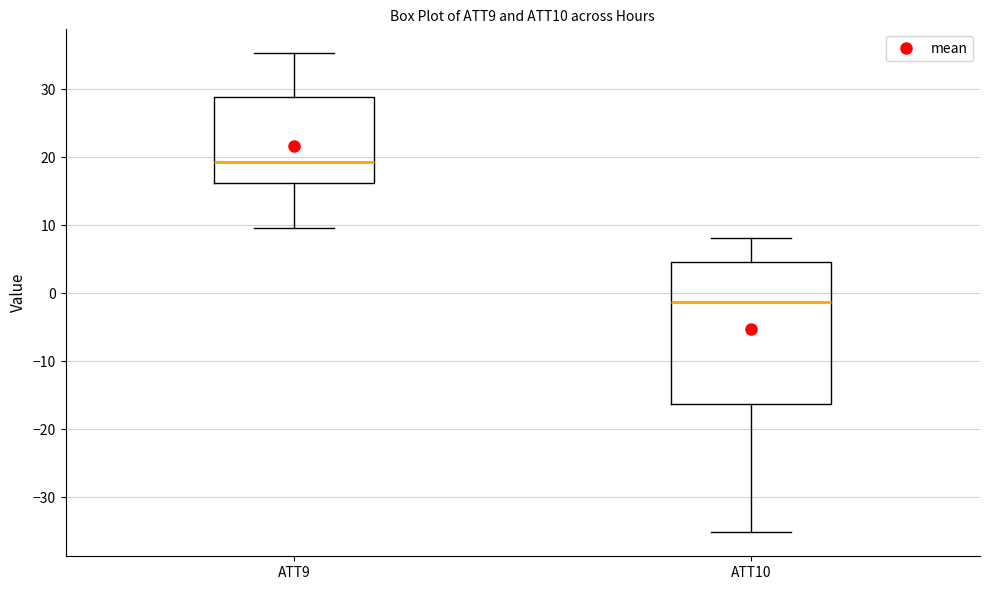

Reading left to right, read every box against the y-axis: the position of its median line, the range the box covers, and the ends of its whiskers. The values are not printed on the chart, so give them approximately, as read against the axis.

ATT9: median 19, box 16 to 29, whiskers 10 to 35
ATT10: median -1, box -16 to 5, whiskers -35 to 8